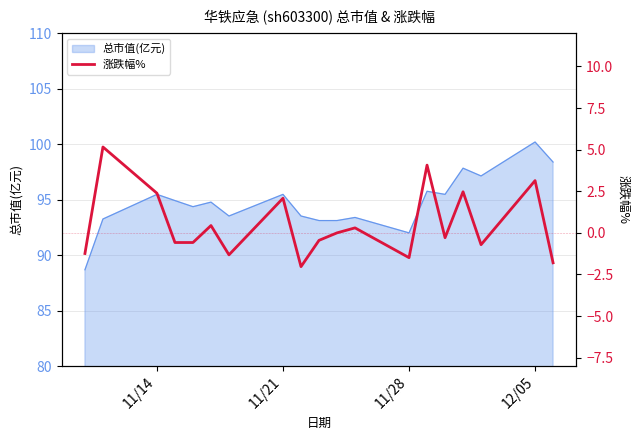

How many values are below 0?

10